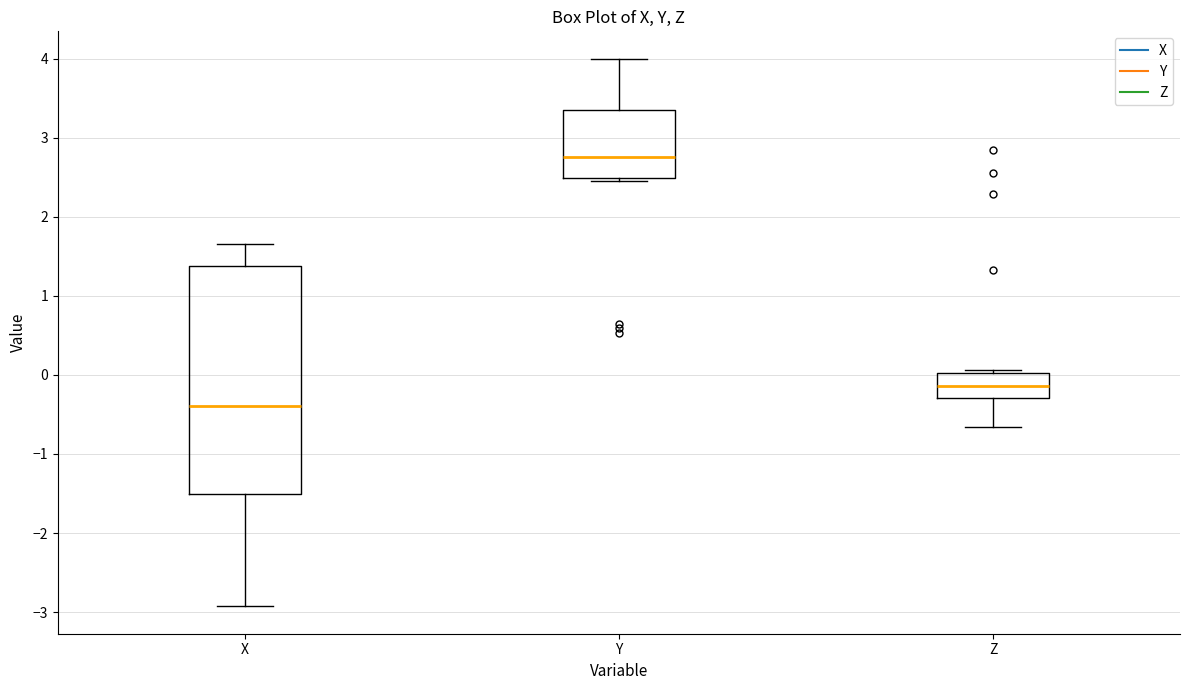

Which box is the tallest, from its lower edge to its upper edge?

X